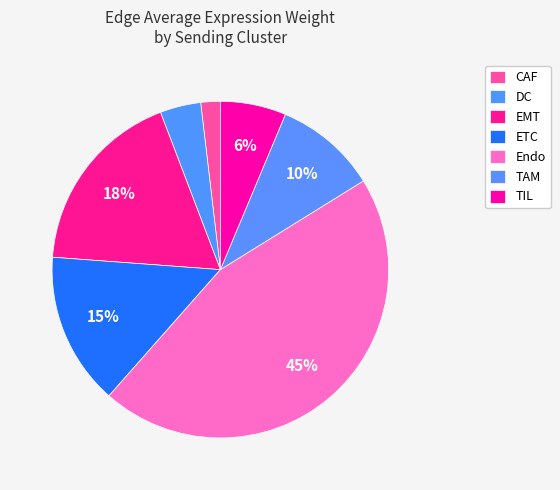

Does DC represent more than half of the total?

No